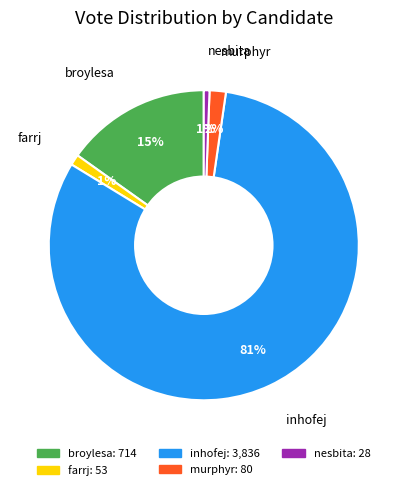

Which has a higher value, nesbita or inhofej?

inhofej